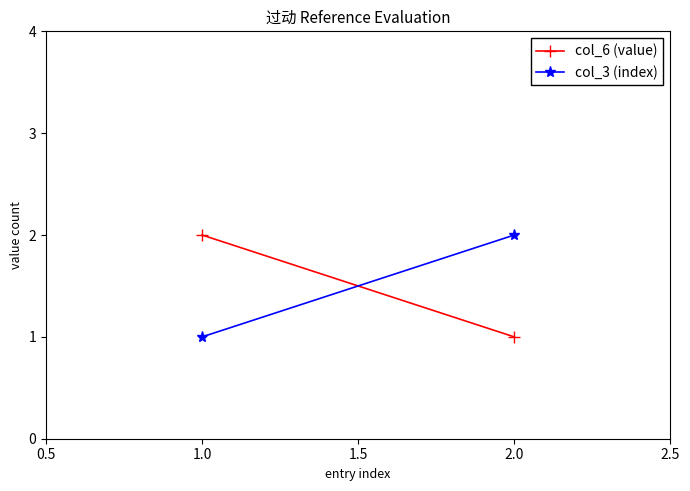

Is the value of col_3 (index) at 1.0 greater than the value of col_6 (value) at 1.0?

No